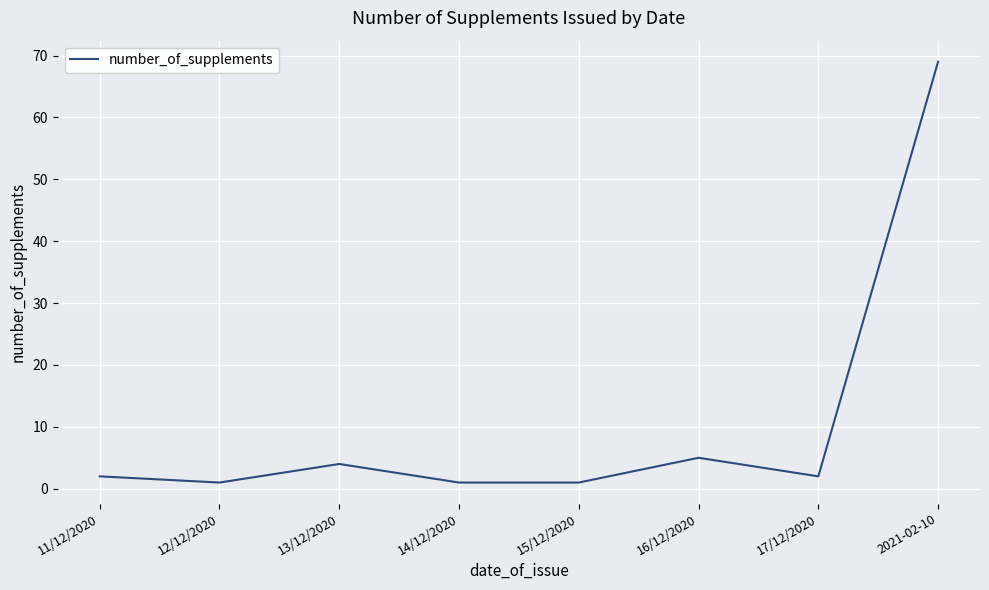

True or false: there are more than 1 points higher than both neighbors.

True